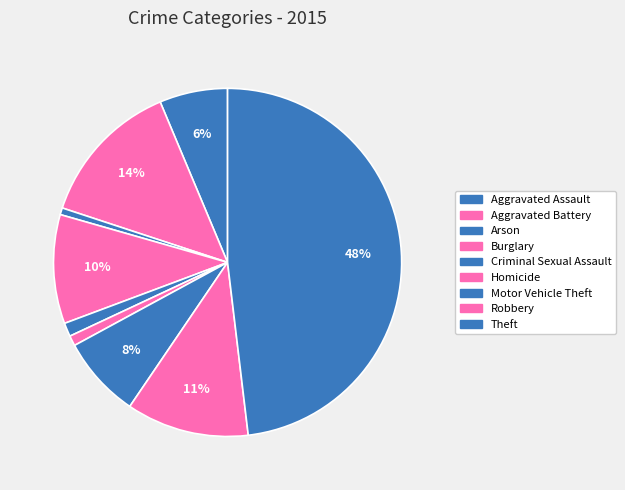

The Burglary slice represents 10% of the pie. True or false?

True